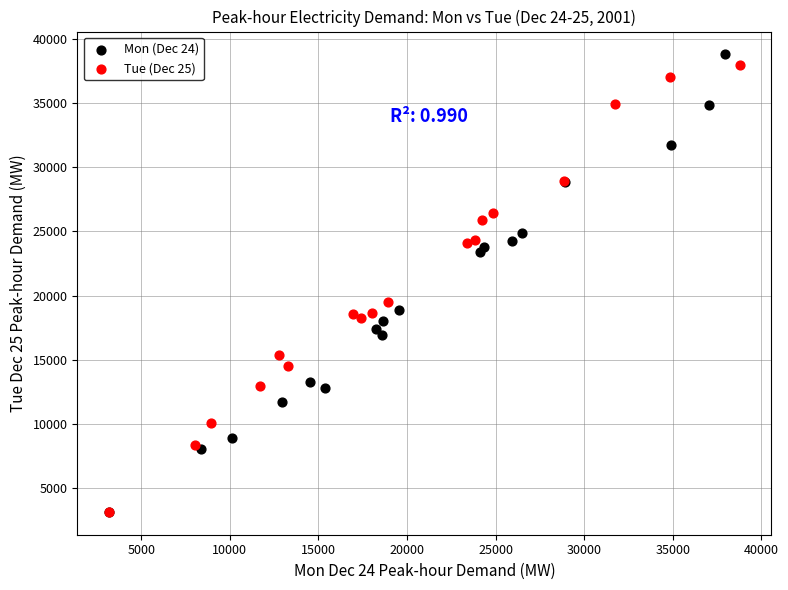

Which series has the widest spread of Y values?

Mon (Dec 24)